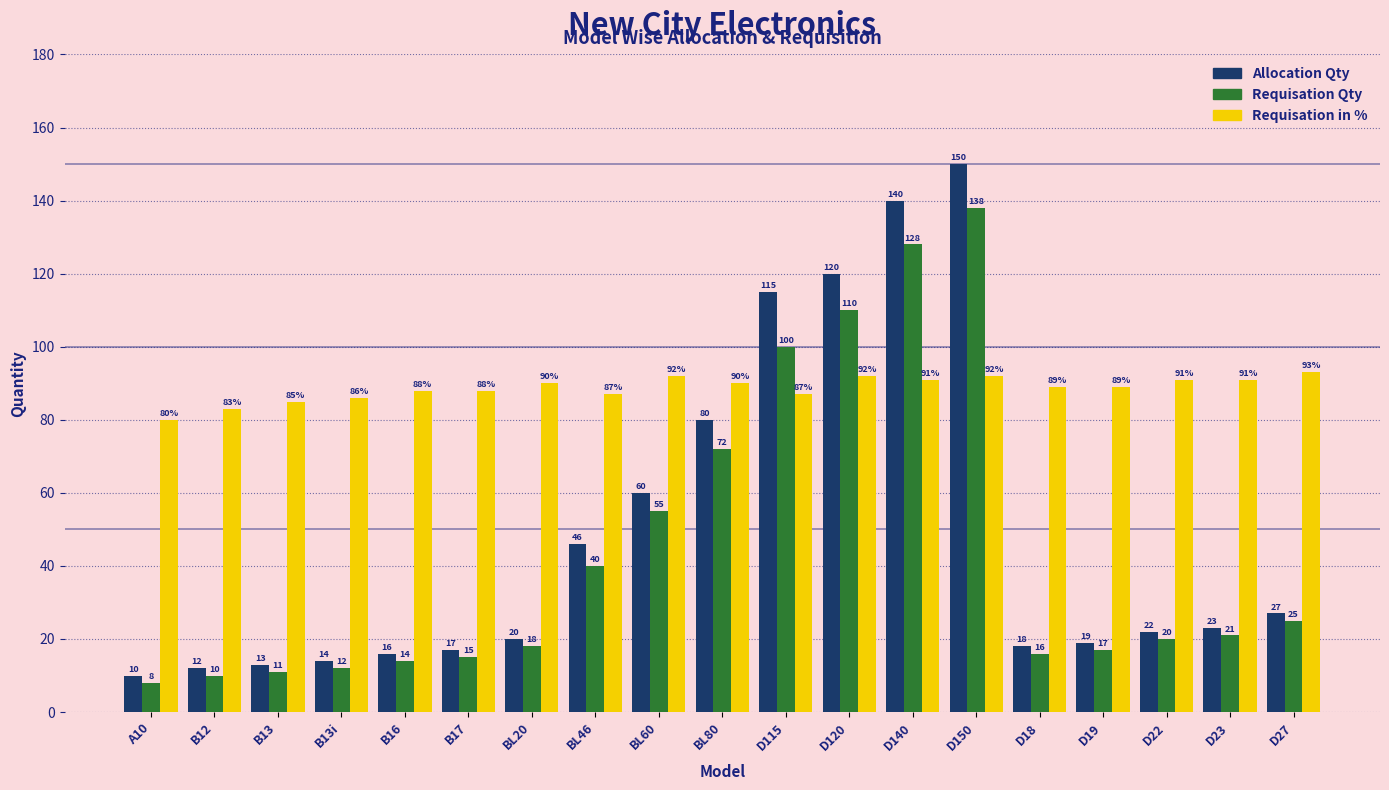

Reading right to left, extract all data points from this chart.

Allocation Qty: D27=27	D23=23	D22=22	D19=19	D18=18	D150=150	D140=140	D120=120	D115=115	BL80=80	BL60=60	BL46=46	BL20=20	B17=17	B16=16	B13i=14	B13=13	B12=12	A10=10
Requisation Qty: D27=25	D23=21	D22=20	D19=17	D18=16	D150=138	D140=128	D120=110	D115=100	BL80=72	BL60=55	BL46=40	BL20=18	B17=15	B16=14	B13i=12	B13=11	B12=10	A10=8
Requisation in %: D27=93	D23=91	D22=91	D19=89	D18=89	D150=92	D140=91	D120=92	D115=87	BL80=90	BL60=92	BL46=87	BL20=90	B17=88	B16=88	B13i=86	B13=85	B12=83	A10=80